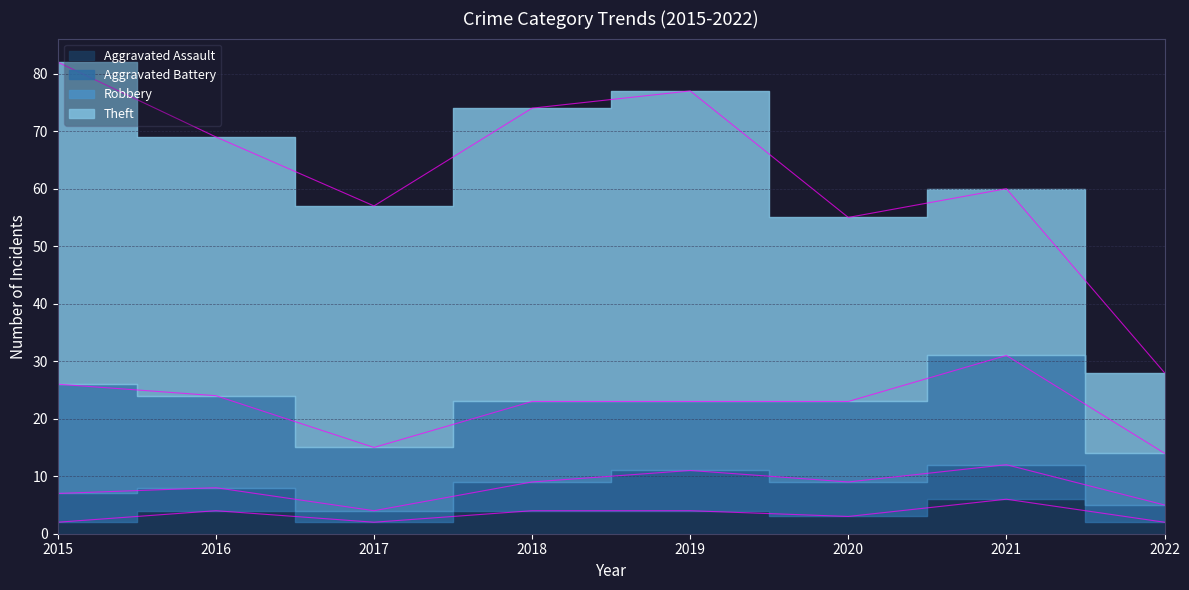

Where is the first local maximum for Aggravated Assault?

2016